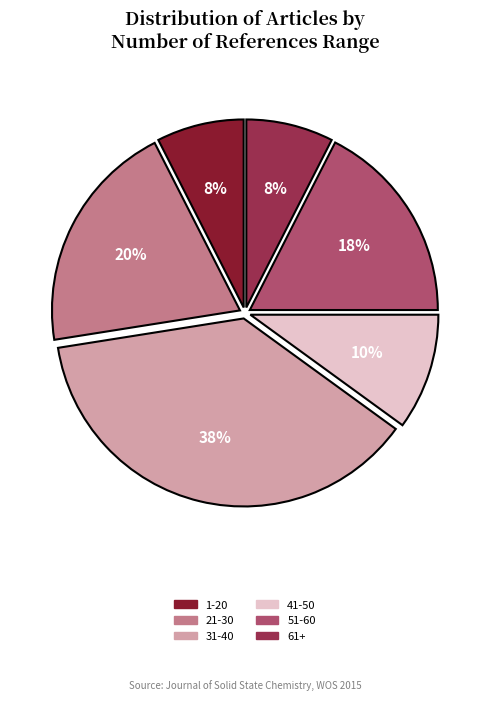

To the nearest percent, what is the average slice percentage?

17%